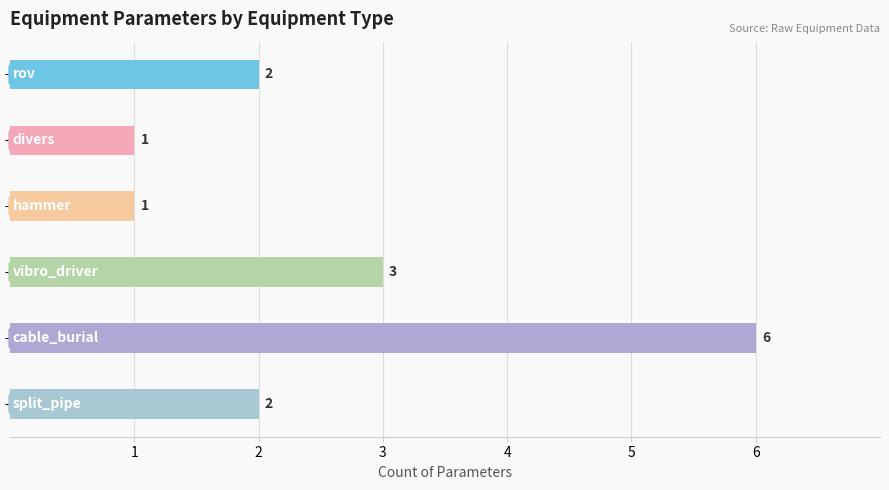

What is the difference between the maximum and minimum values?

5